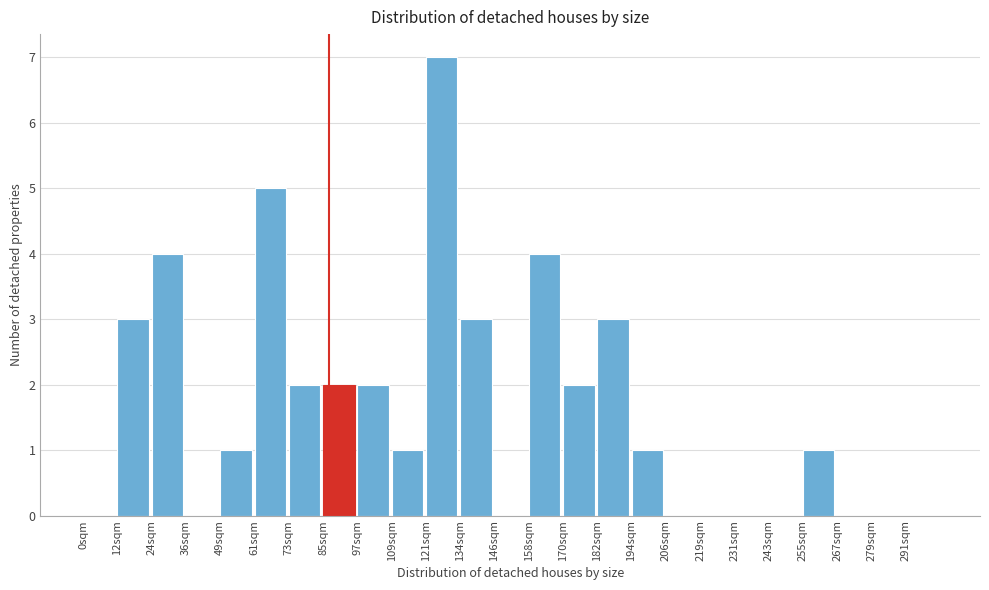

Reading right to left, list all the values displayed in this chart.

291sqm=0	279sqm=0	267sqm=0	255sqm=1	243sqm=0	231sqm=0	219sqm=0	206sqm=0	194sqm=1	182sqm=3	170sqm=2	158sqm=4	146sqm=0	134sqm=3	121sqm=7	109sqm=1	97sqm=2	85sqm=2	73sqm=2	61sqm=5	49sqm=1	36sqm=0	24sqm=4	12sqm=3	0sqm=0